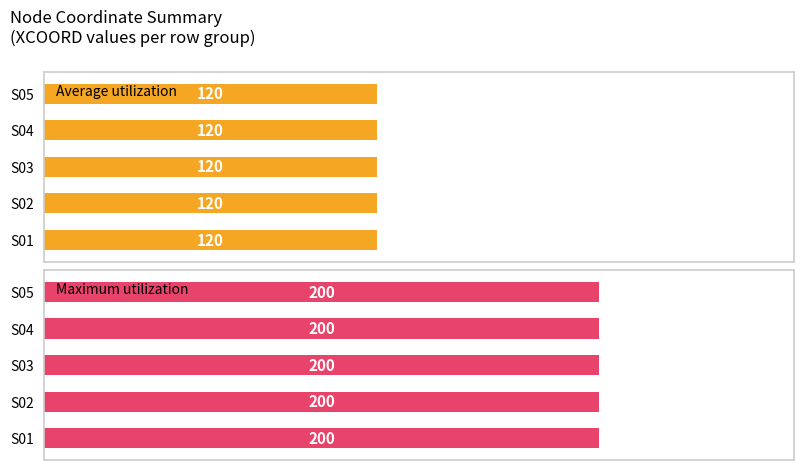

Which label corresponds to the largest value in the chart?

S01 Row